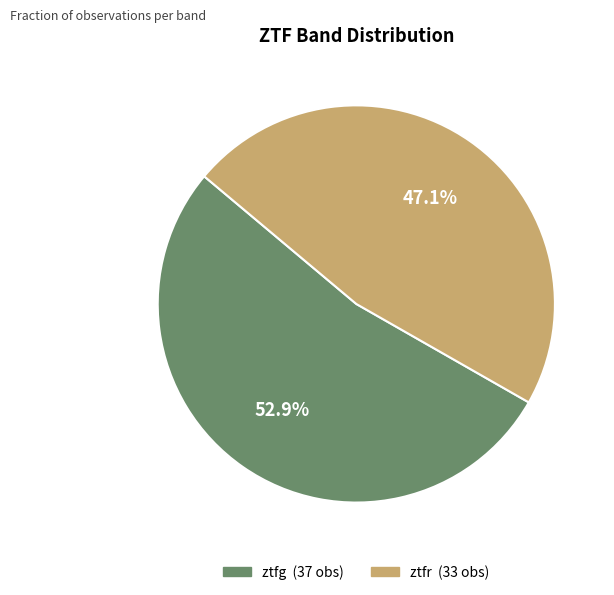

What percentage is the ztfr slice, to the nearest percent?

47%